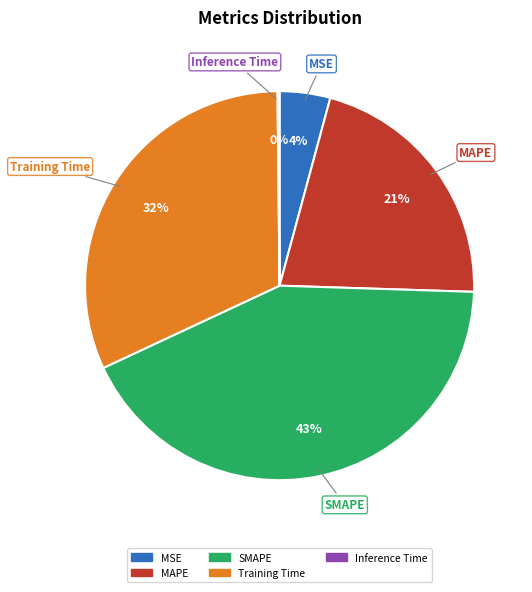

What percentage is the MSE slice, to the nearest percent?

4%